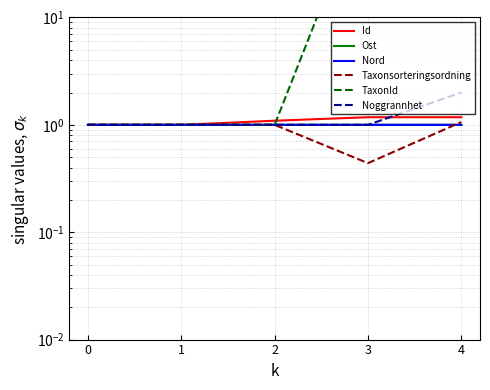

Which series changed the most between 2 and 4?

TaxonId